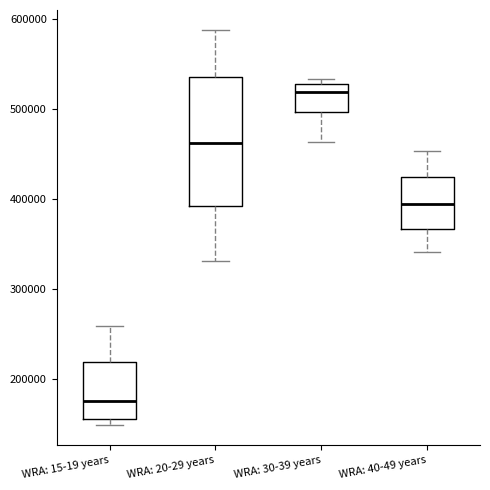

Reading left to right, transcribe this box plot: for each box, give where its median line is, the range the box spans, and where its two whiskers end, as read against the y-axis. The values are not printed on the chart, so give them approximately, as read against the axis.

WRA: 15-19 years: median 180000, box 160000 to 220000, whiskers 150000 to 260000
WRA: 20-29 years: median 460000, box 390000 to 540000, whiskers 330000 to 590000
WRA: 30-39 years: median 520000, box 500000 to 530000, whiskers 460000 to 530000 (just above the box's upper edge)
WRA: 40-49 years: median 400000, box 370000 to 420000, whiskers 340000 to 450000